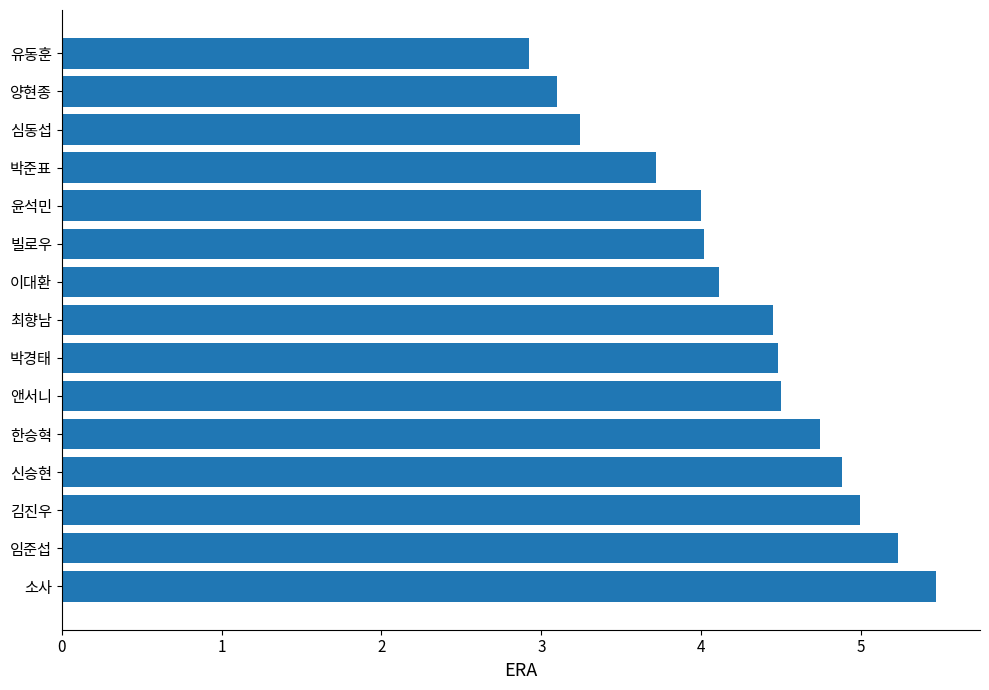

What is the change in value from 신승현 to 박준표?

-1.2